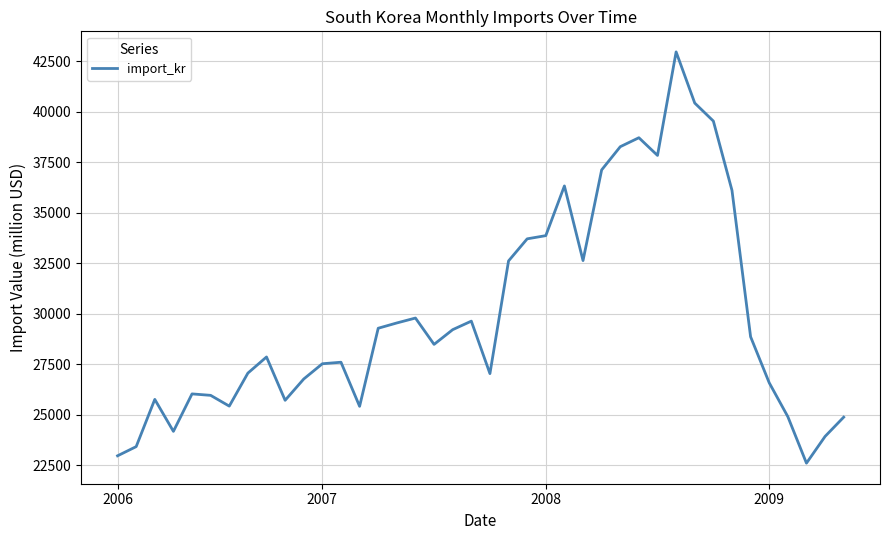

What is the greatest value displayed?

42952